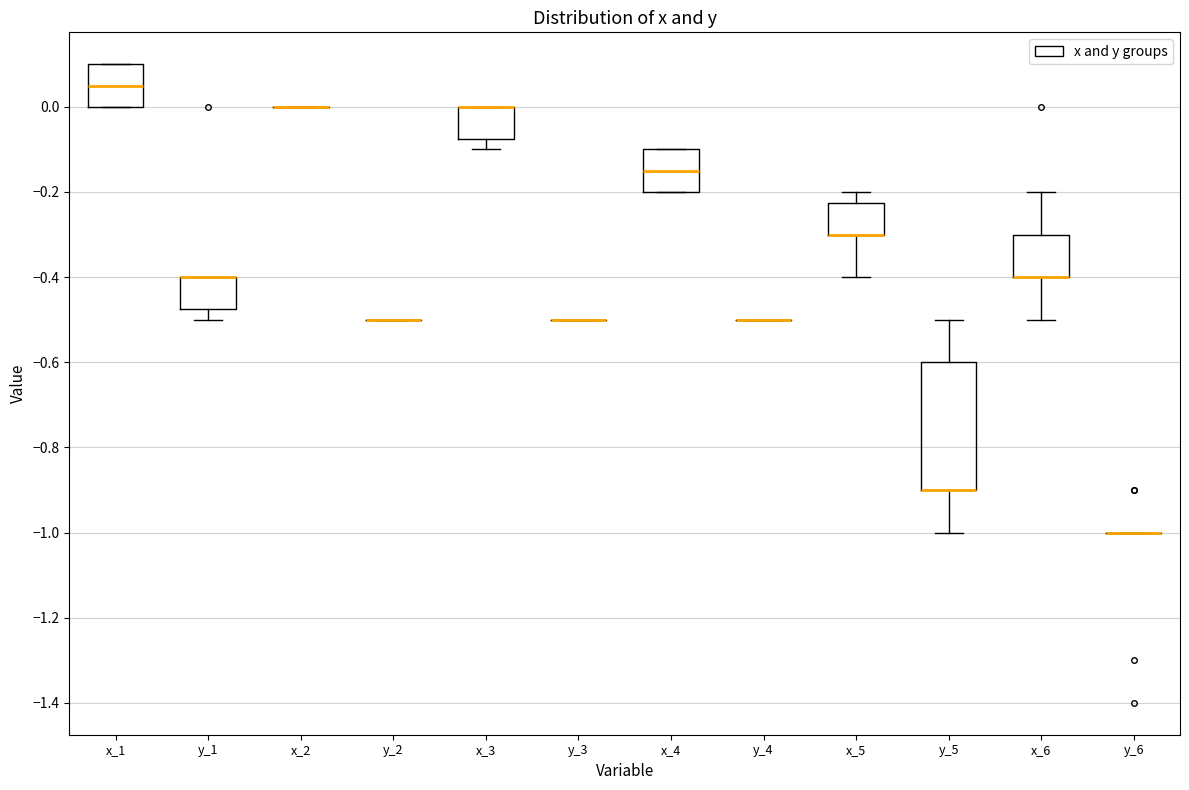

Reading left to right, read every box against the y-axis: the position of its median line, the range the box covers, and the ends of its whiskers. The values are not printed on the chart, so give them approximately, as read against the axis.

x_1: median 0.06, box 0.00 to 0.10, whiskers 0.00 to 0.10
y_1: median -0.40 (drawn on the box's upper edge), box -0.48 to -0.40, whiskers -0.50 to -0.40
x_2: box collapsed to a line at 0.00, whiskers 0.00 to 0.00
y_2: box collapsed to a line at -0.50, whiskers -0.50 to -0.50
x_3: median 0.00 (drawn on the box's upper edge), box -0.08 to 0.00, whiskers -0.10 to 0.00
y_3: box collapsed to a line at -0.50, whiskers -0.50 to -0.50
x_4: median -0.14, box -0.20 to -0.10, whiskers -0.20 to -0.10
y_4: box collapsed to a line at -0.50, whiskers -0.50 to -0.50
x_5: median -0.30 (drawn on the box's lower edge), box -0.30 to -0.22, whiskers -0.40 to -0.20
y_5: median -0.90 (drawn on the box's lower edge), box -0.90 to -0.60, whiskers -1.00 to -0.50
x_6: median -0.40 (drawn on the box's lower edge), box -0.40 to -0.30, whiskers -0.50 to -0.20
y_6: box collapsed to a line at -1.00, whiskers -1.00 to -1.00